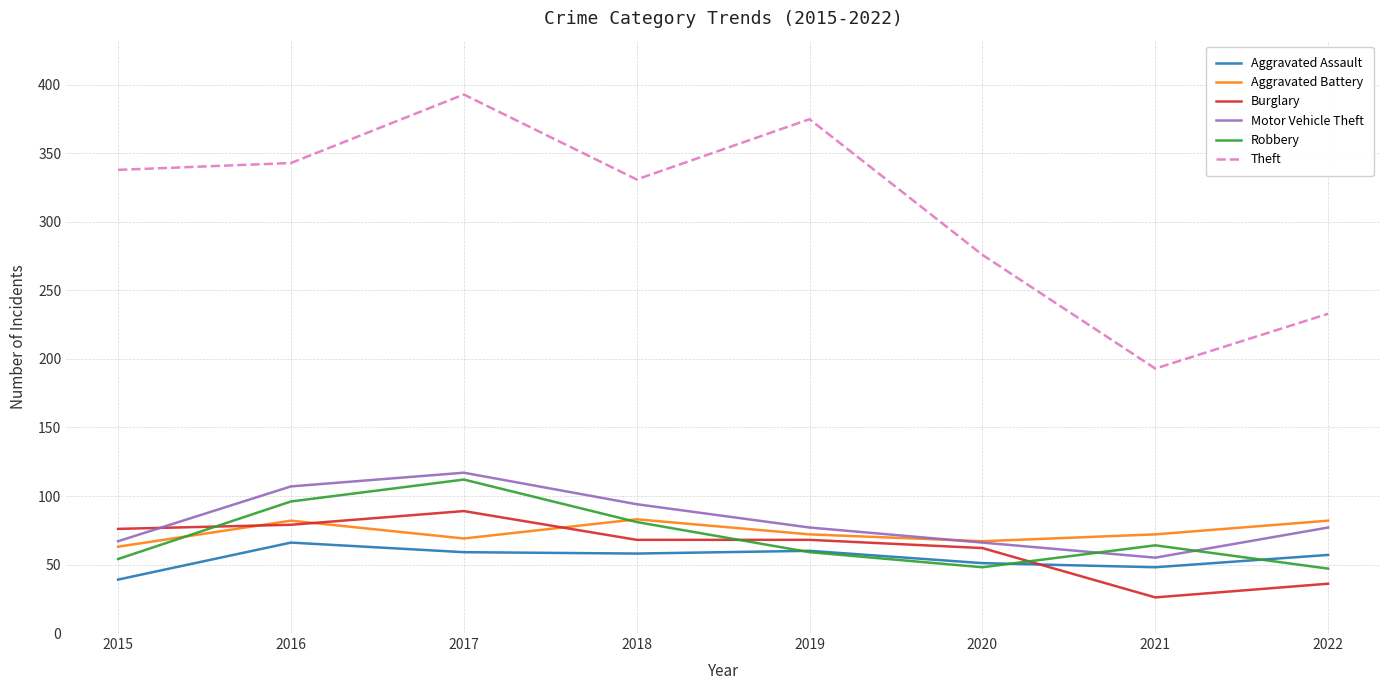

How many categories are shown in the chart?

8